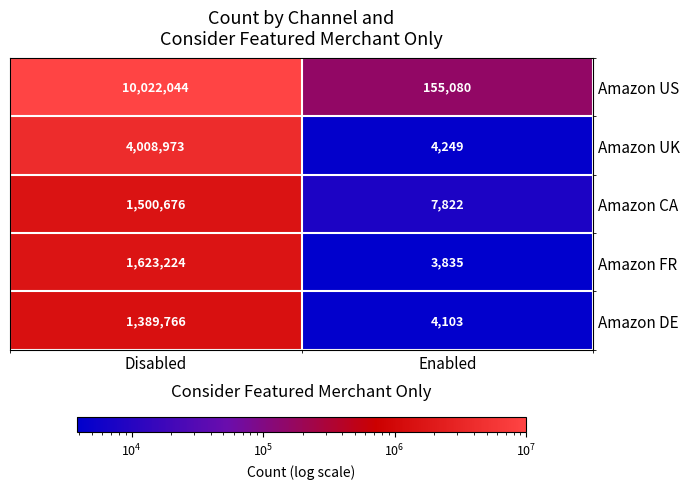

Which series has the largest total across all categories?

Amazon US